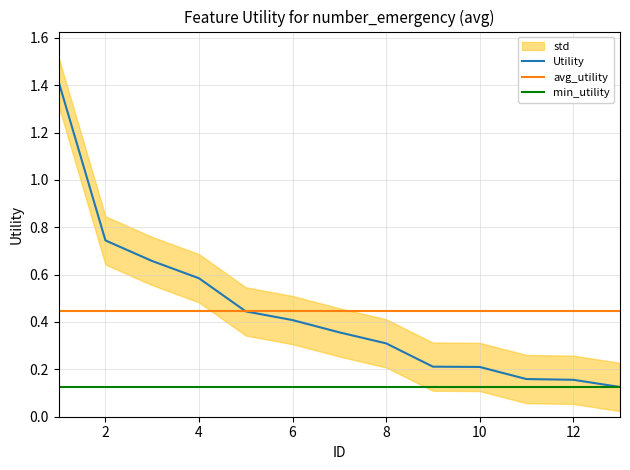

True or false: min_utility and avg_utility cross at least once.

False